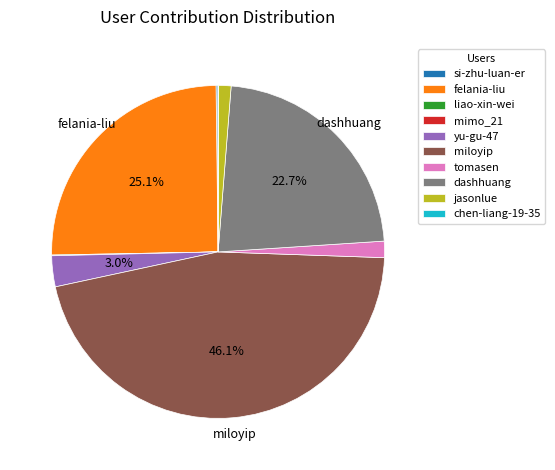

Is the sum of tomasen and jasonlue greater than half?

No